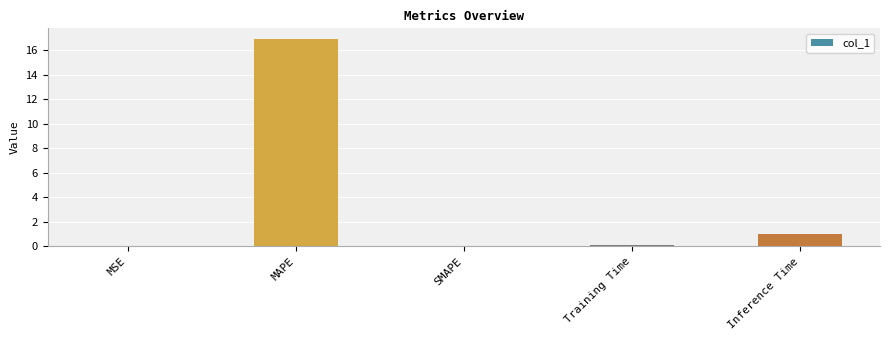

Which category has the highest value across all series?

MAPE